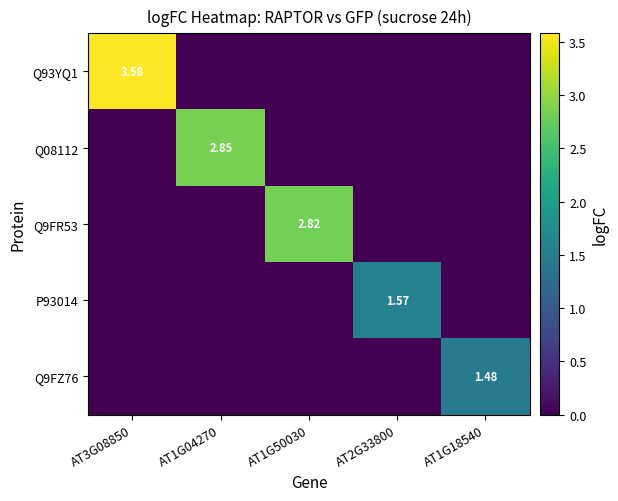

Rank the series by their maximum value, from highest to lowest.

Q93YQ1, Q08112, Q9FR53, P93014, Q9FZ76